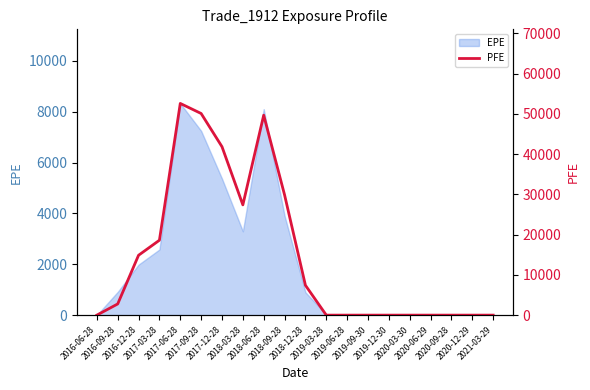

Does the chart have visible grid lines?

No